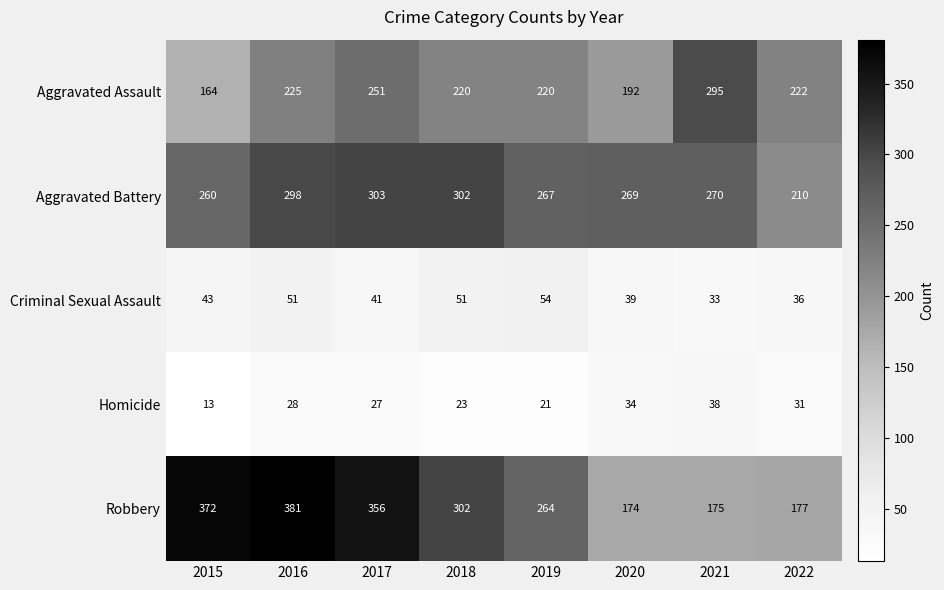

At which category is the sum across all series the highest?

2016